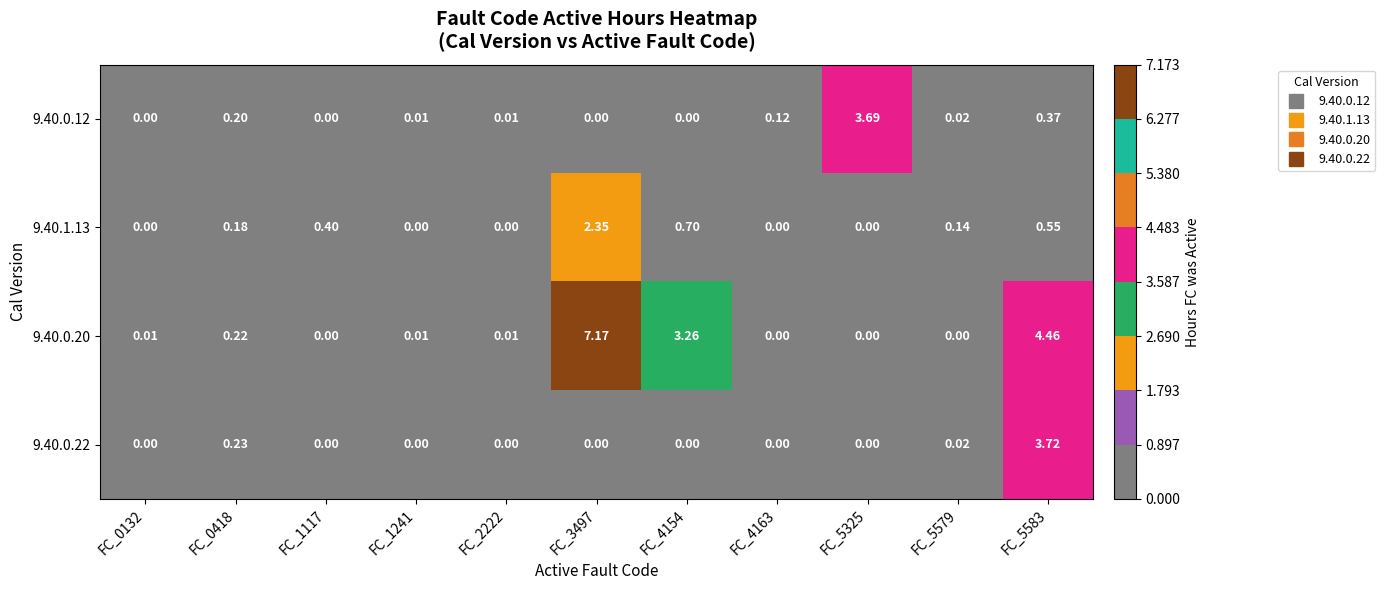

Is the value of 9.40.0.22 at FC_5583 greater than the value of 9.40.0.12 at FC_5579?

Yes